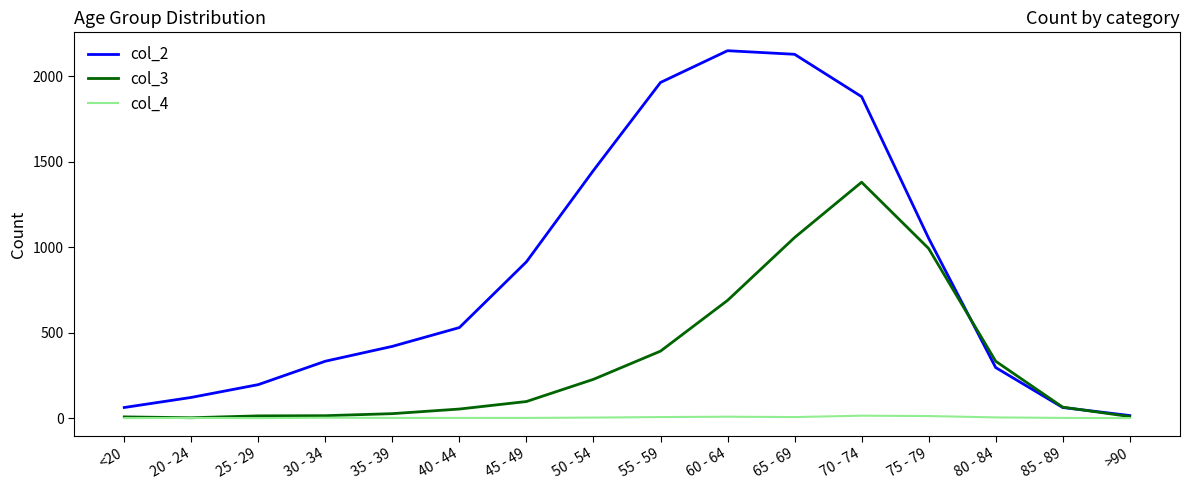

Rank the series by their maximum value, from lowest to highest.

col_4, col_3, col_2